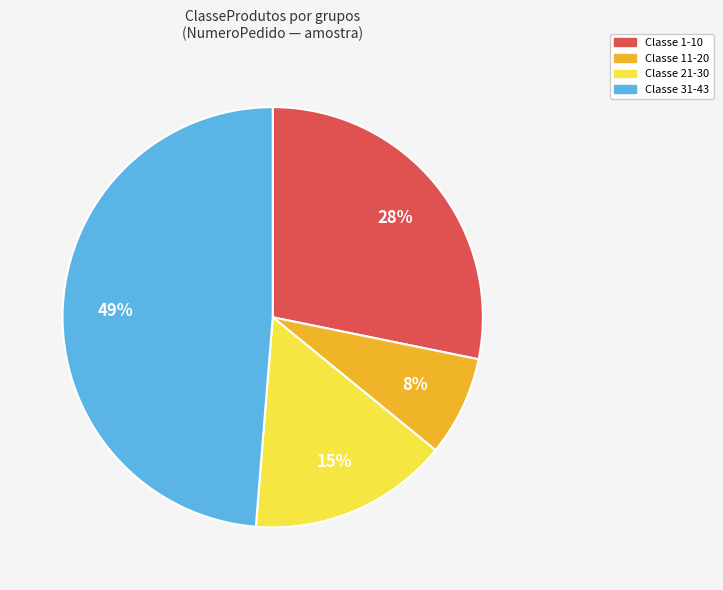

Does any single category account for the majority?

No